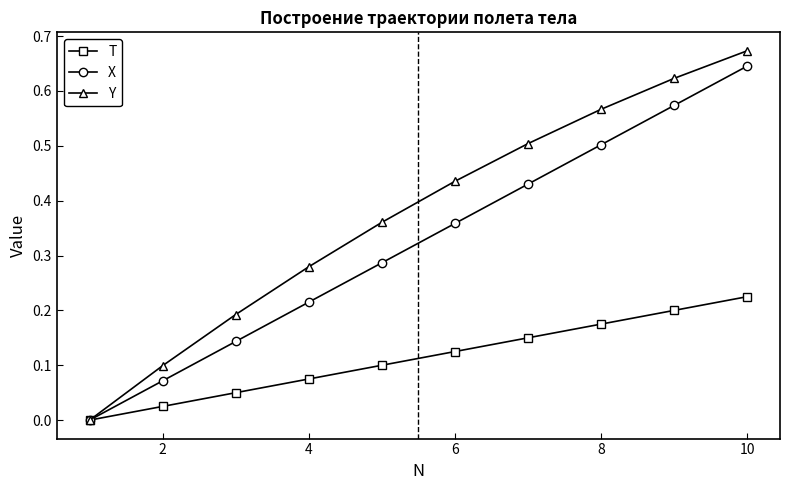

Which series has the largest total across all categories?

Y